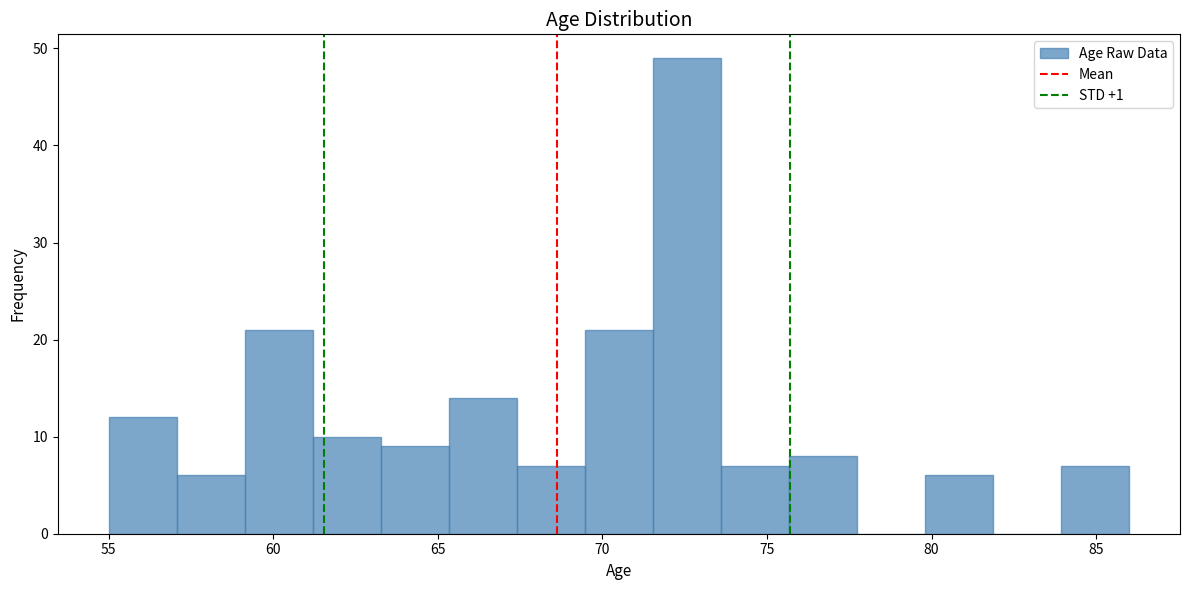

What is the height of the bar covering 55.0 to 57.0 on the x-axis? Neither the bar edges nor the heights are printed on the chart, so give them approximately, as read against the axes.

12